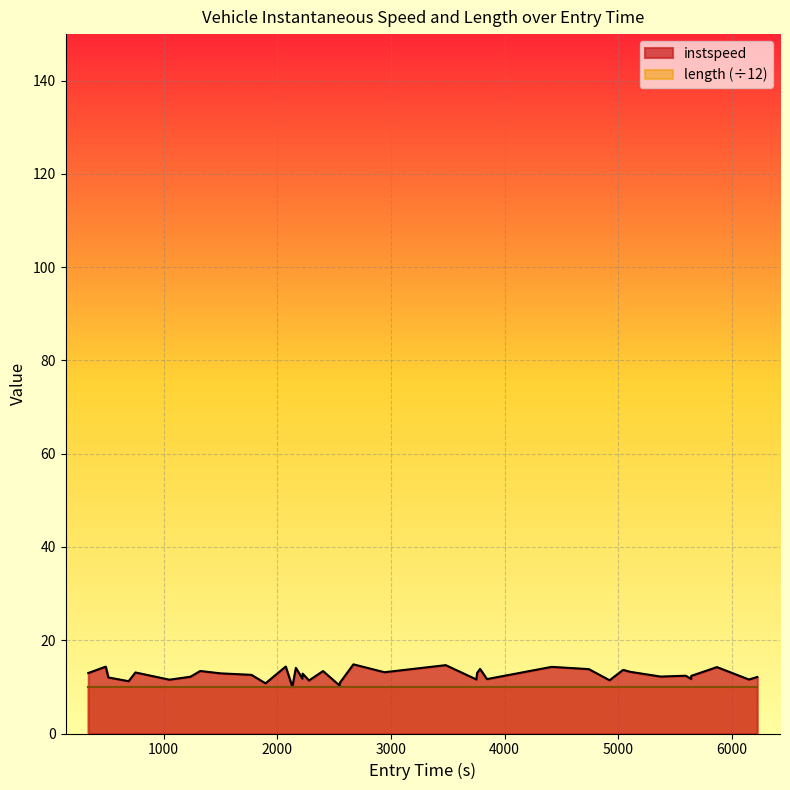

What is the maximum value shown in the chart?

14.8